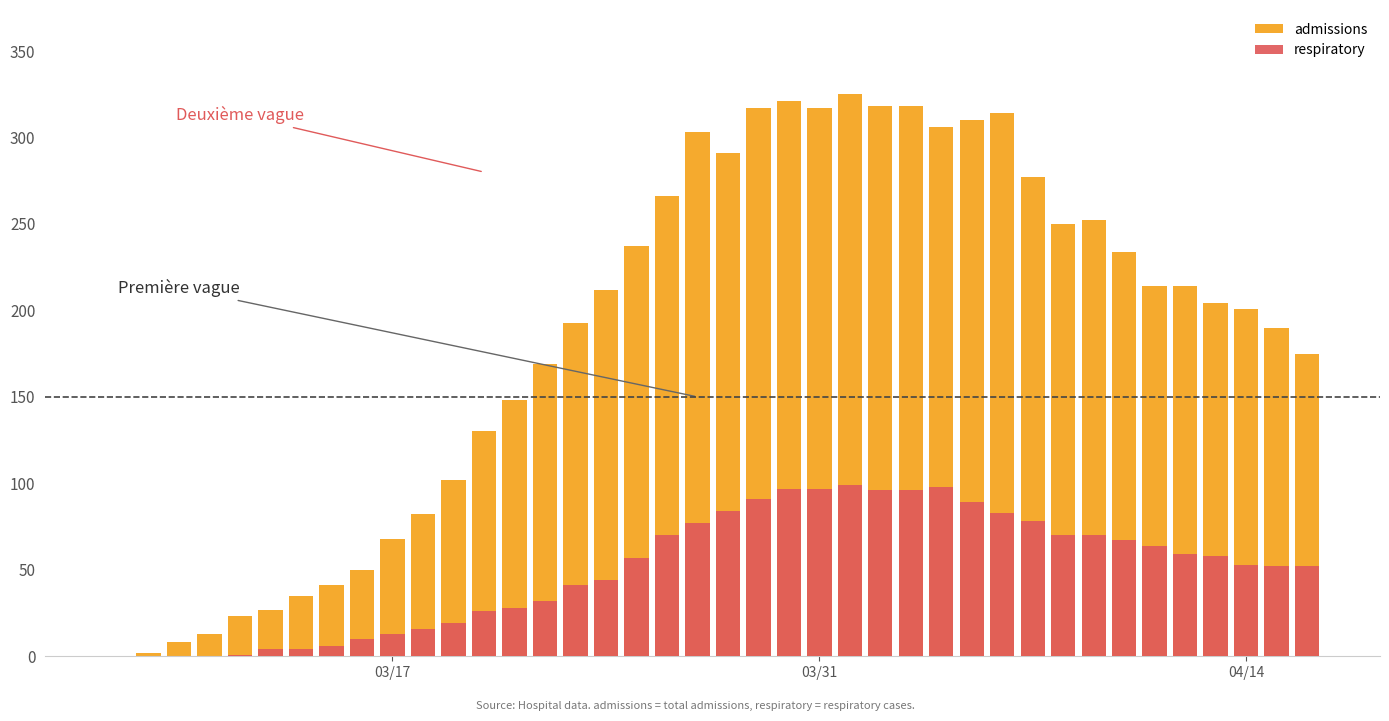

What are all the series names shown in the legend?

admissions, respiratory